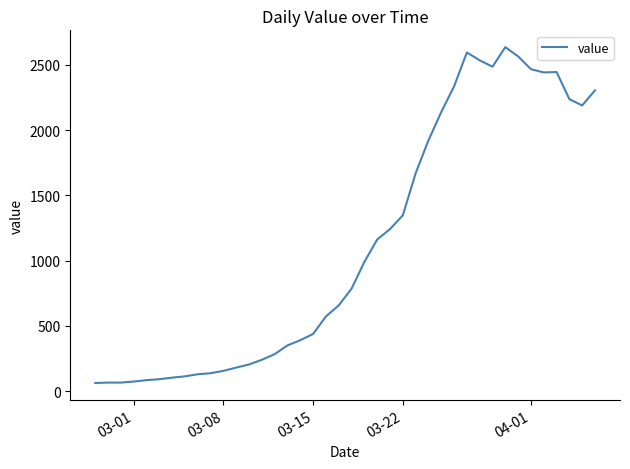

What is the maximum value shown in the chart?

2637